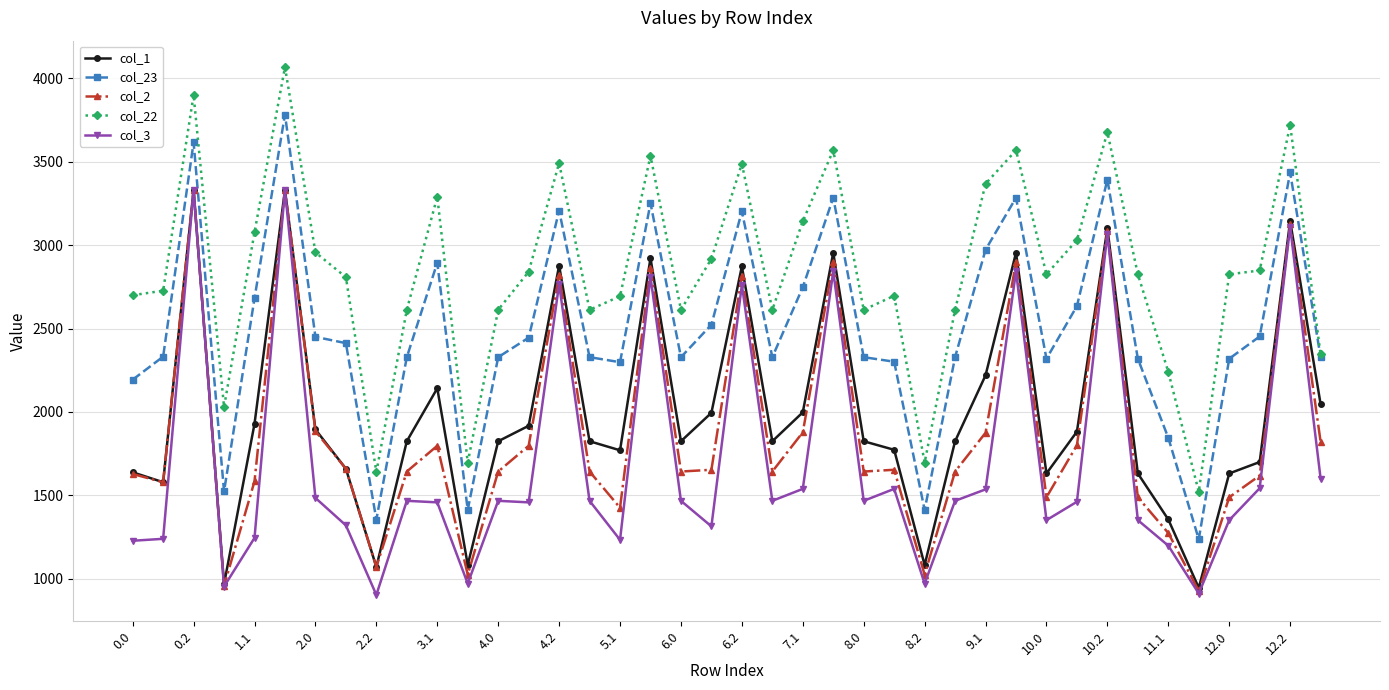

True or false: col_2 and col_23 intersect in this chart.

False